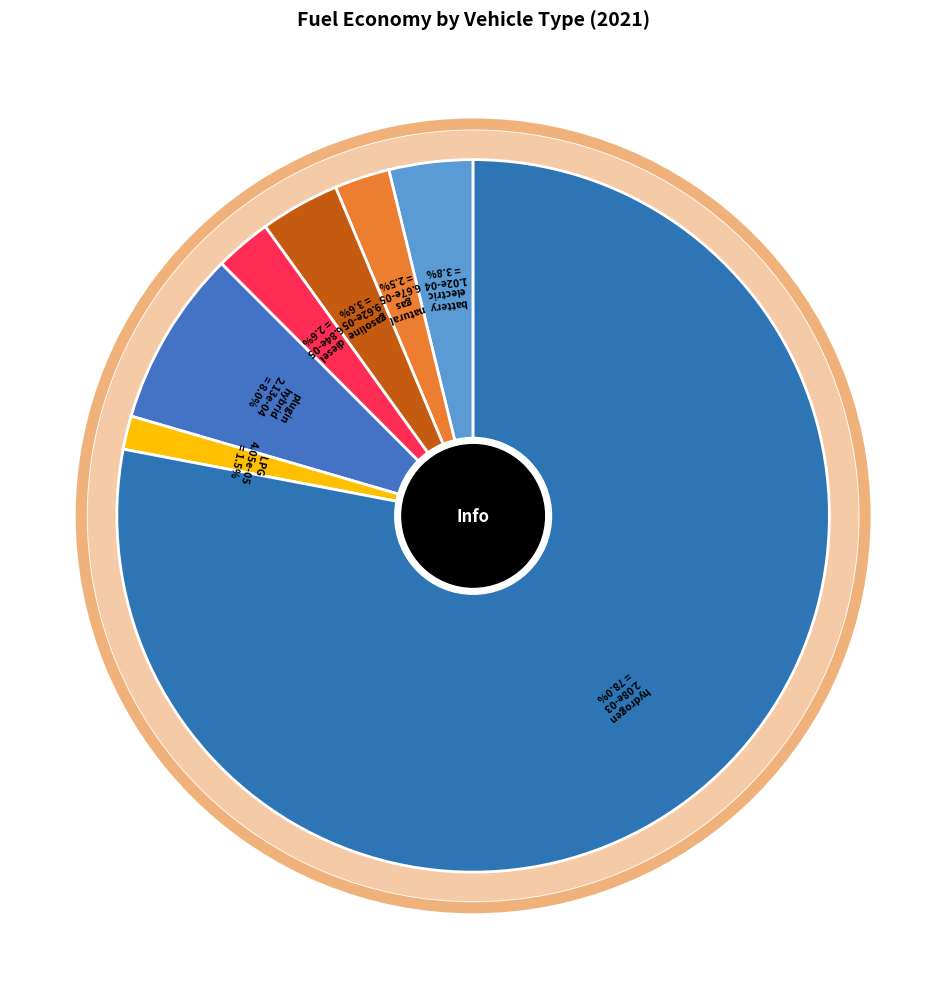

The diesel vehicle slice represents 3% of the pie. True or false?

True